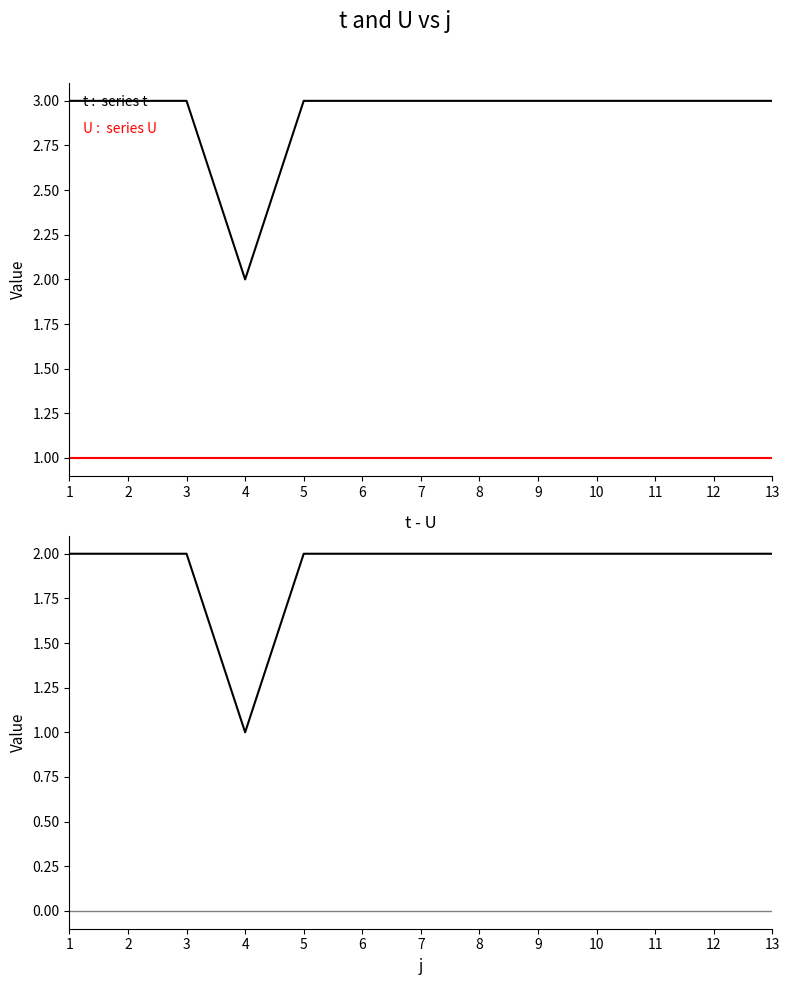

Which series has the largest range (max minus min)?

t